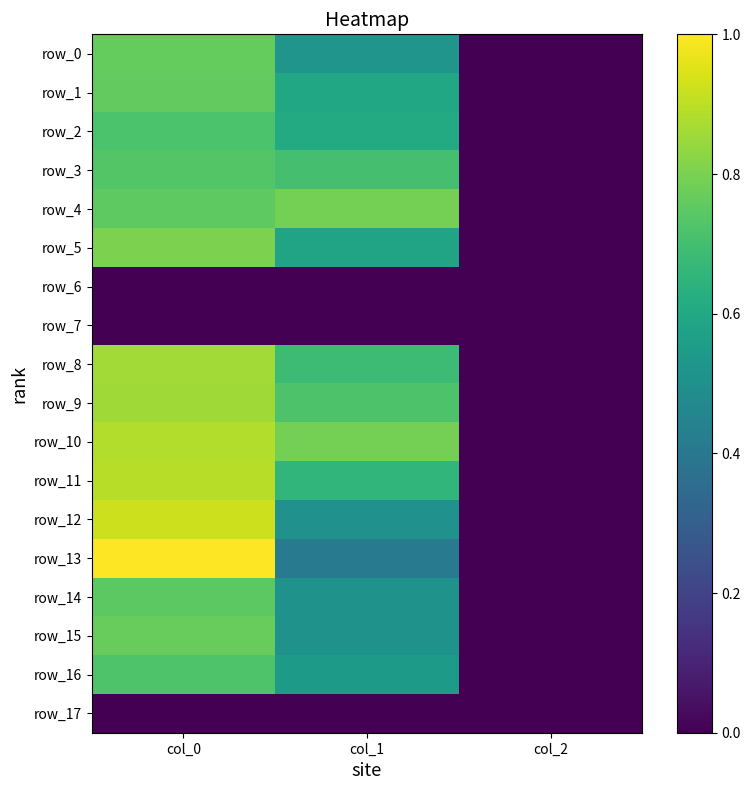

Which series changed the most between col_0 and col_2?

row_13